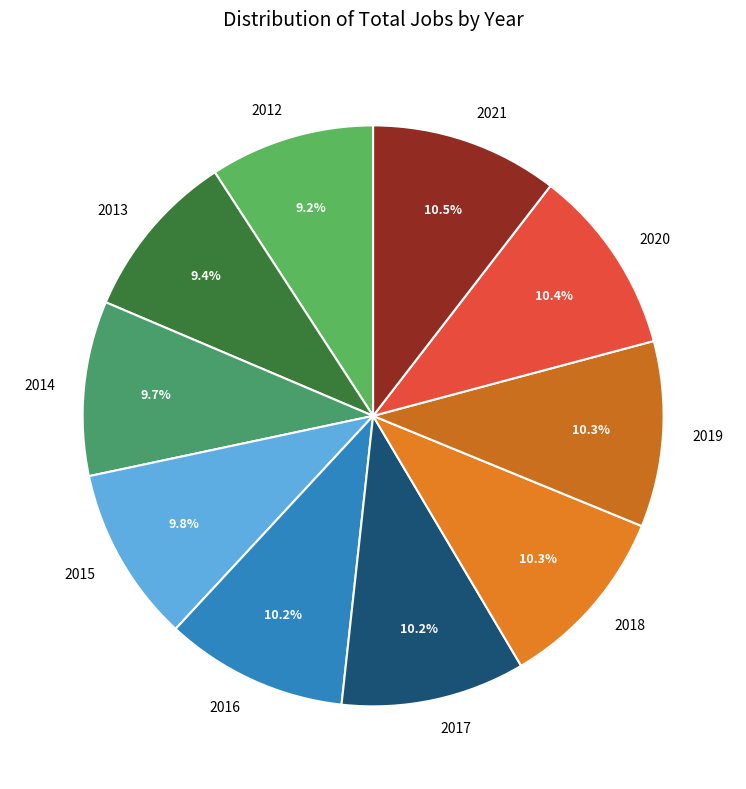

To the nearest percent, what portion does 2016 represent?

10%